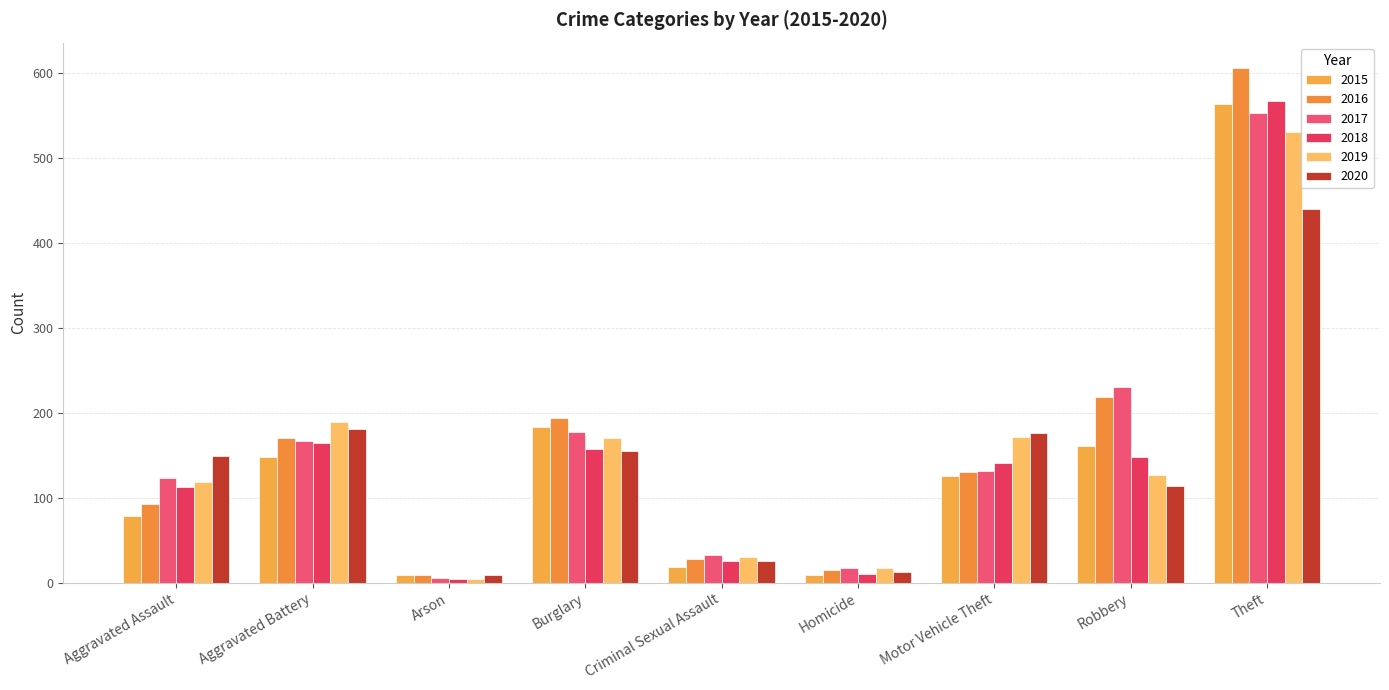

What is the minimum value for 2016?

9